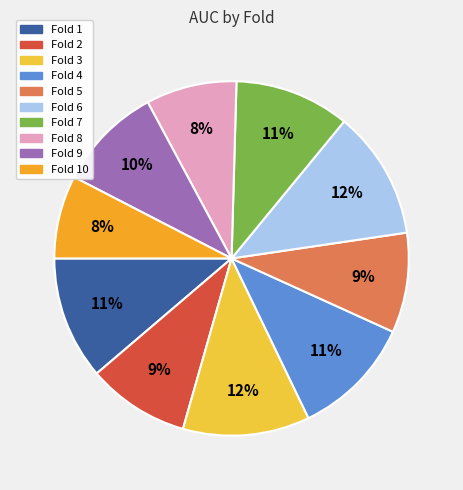

Is there a majority slice in this chart?

No